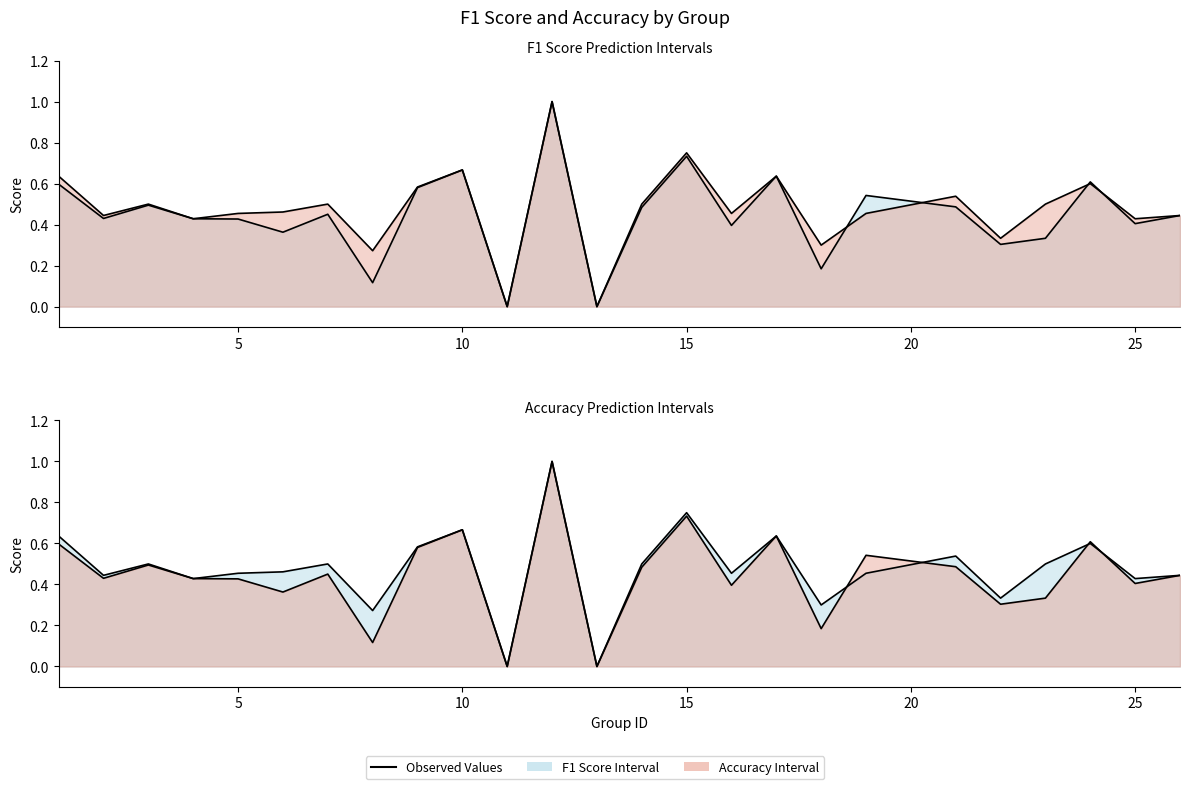

At which category does accuracy reach its first local valley?

2